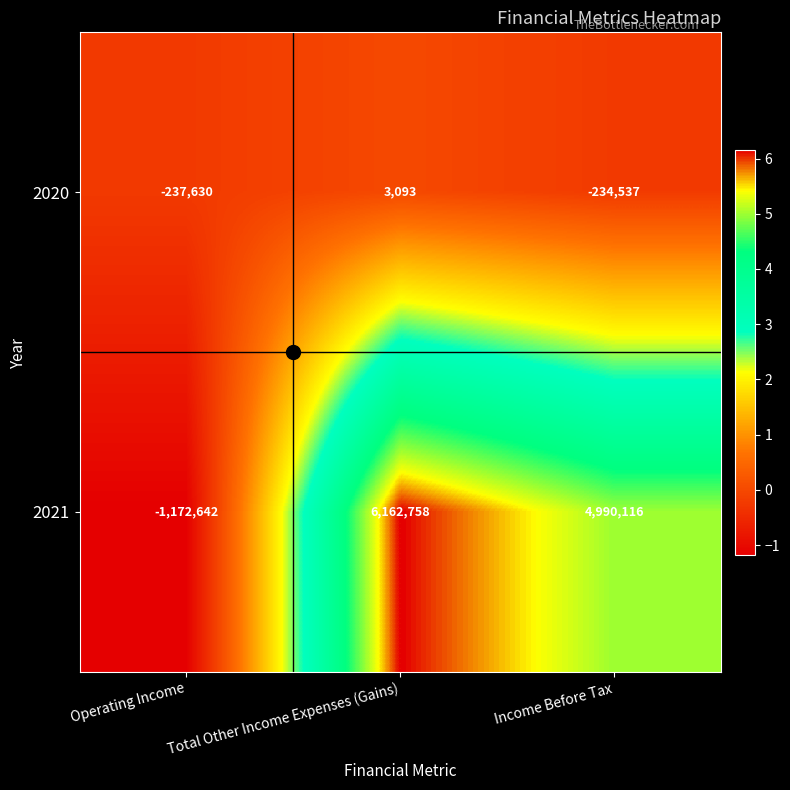

What is the spread (max minus min) of values at Total Other Income Expenses (Gains)?

6159665